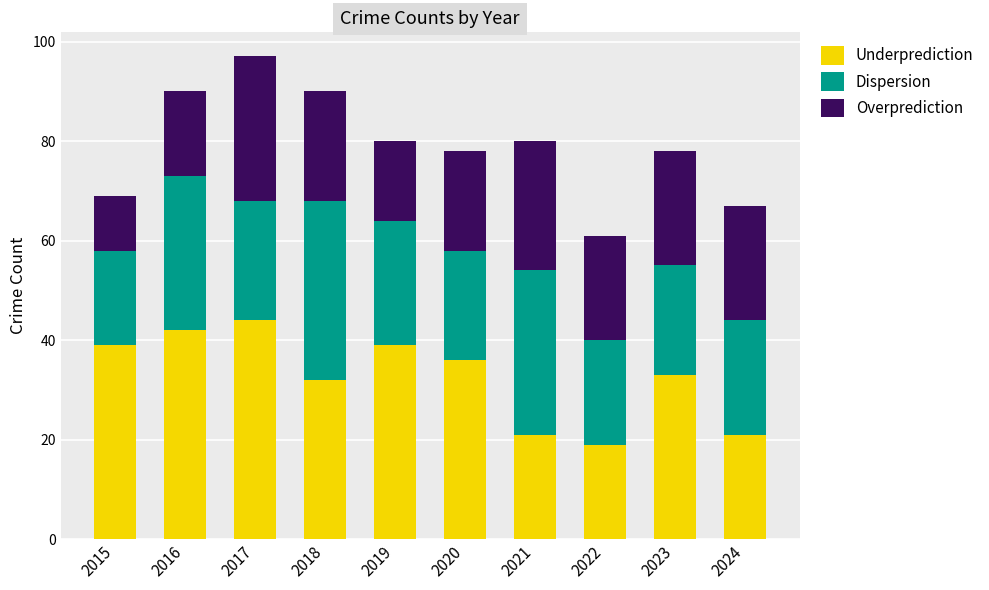

What is the highest value of the Underprediction series?

44